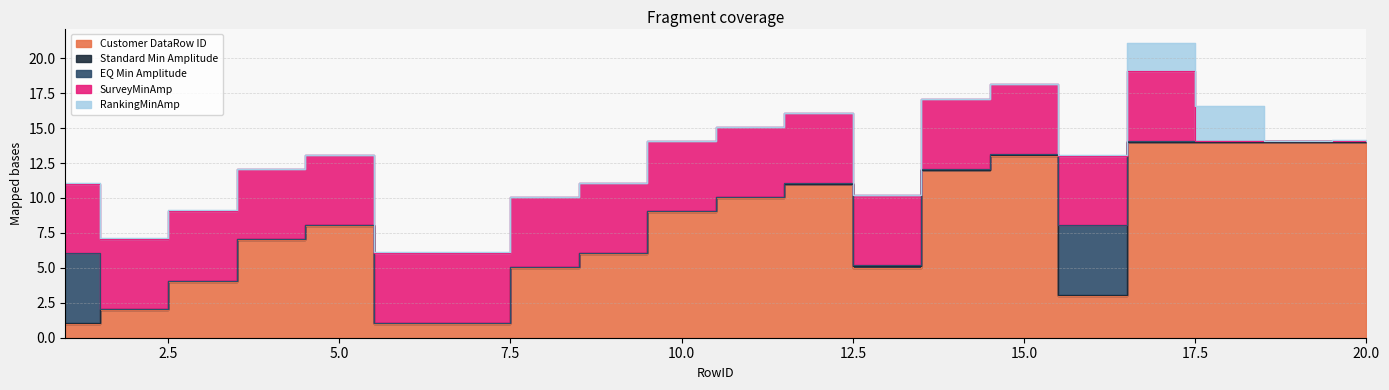

True or false: SurveyMinAmp and EQ Min Amplitude cross at least once.

False